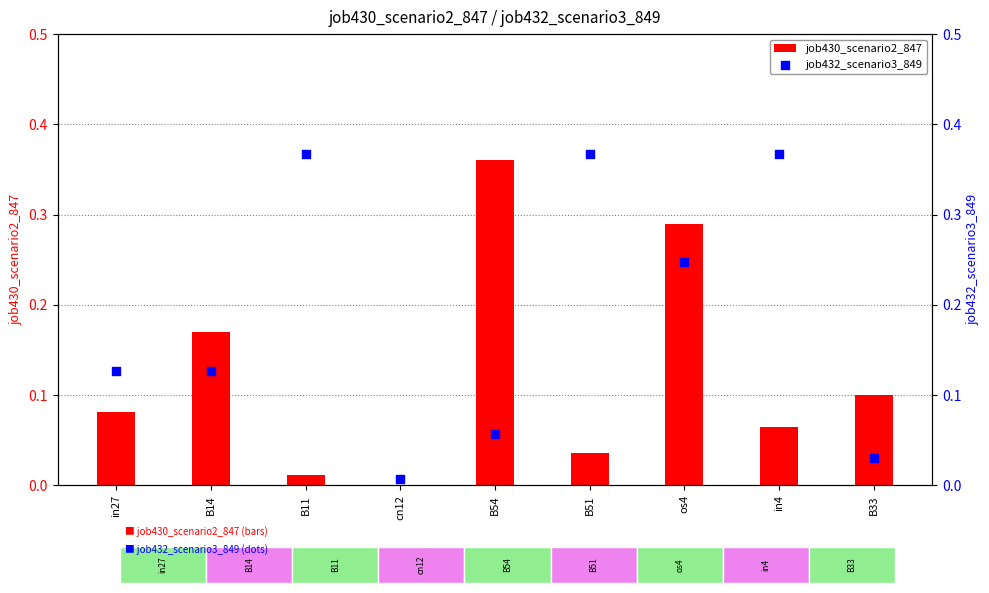

What are all the series names shown in the legend?

job430_scenario2_847, job432_scenario3_849